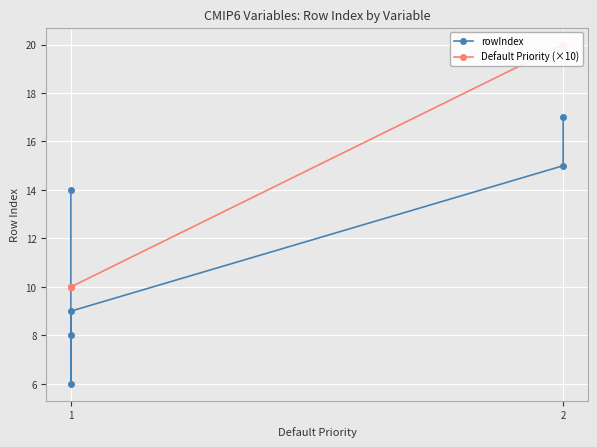

Is the value of rowIndex at 1 greater than the value of Default Priority (×10) at 2?

No